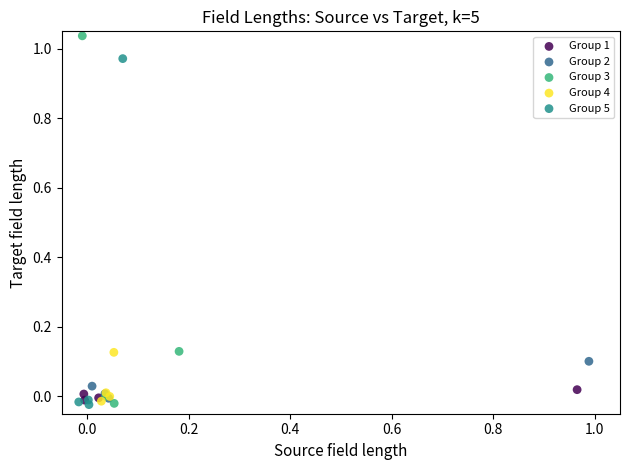

Which series contains the highest Y value?

Group 3